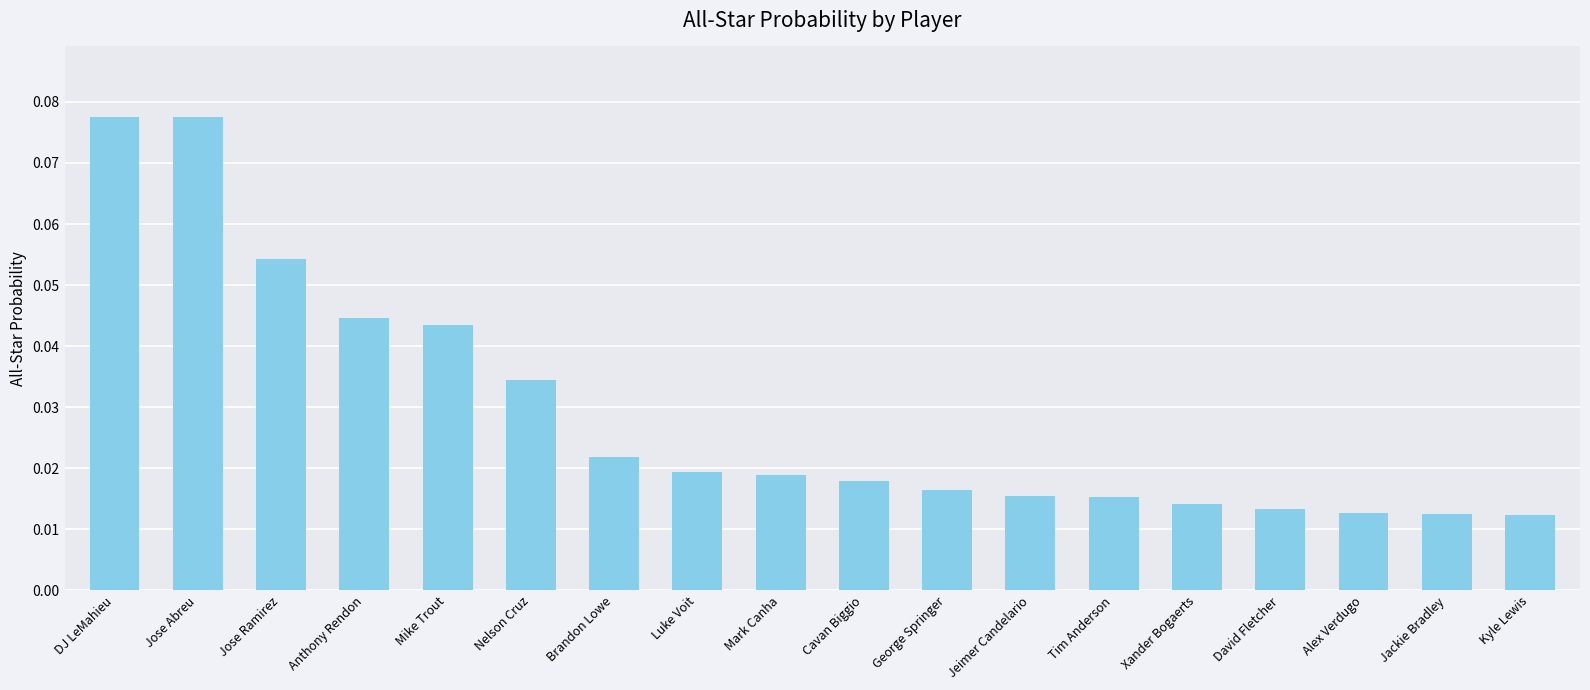

Is it true that the value at Jose Abreu is 0.0?

False